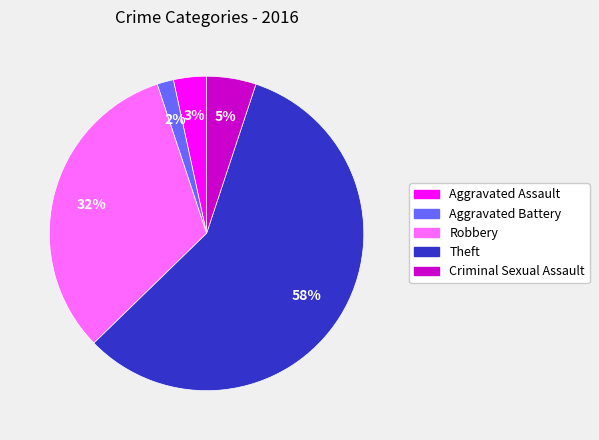

Between Aggravated Assault and Criminal Sexual Assault, which is larger?

Criminal Sexual Assault